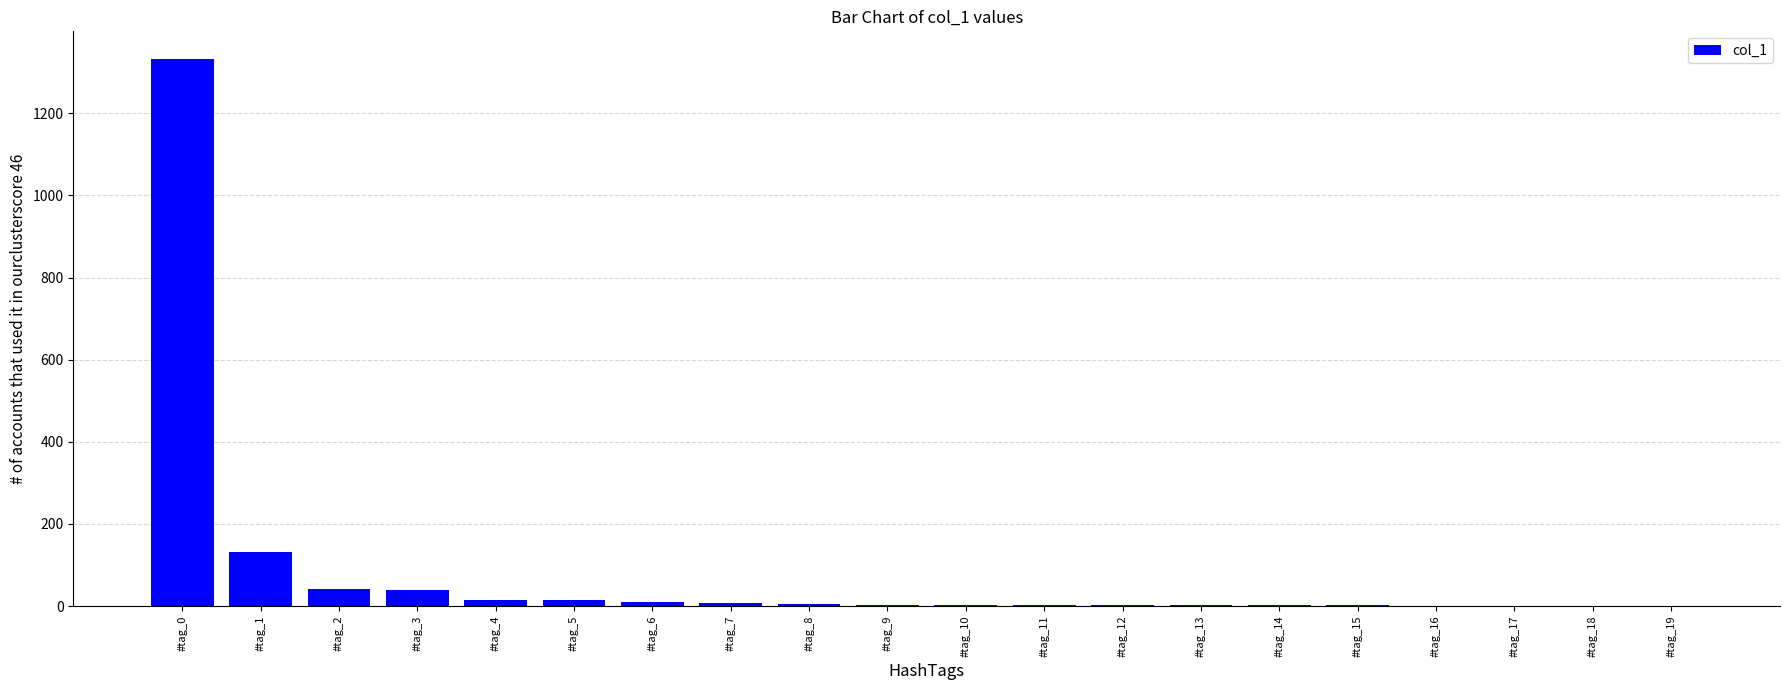

What is the sum of all values?

1616